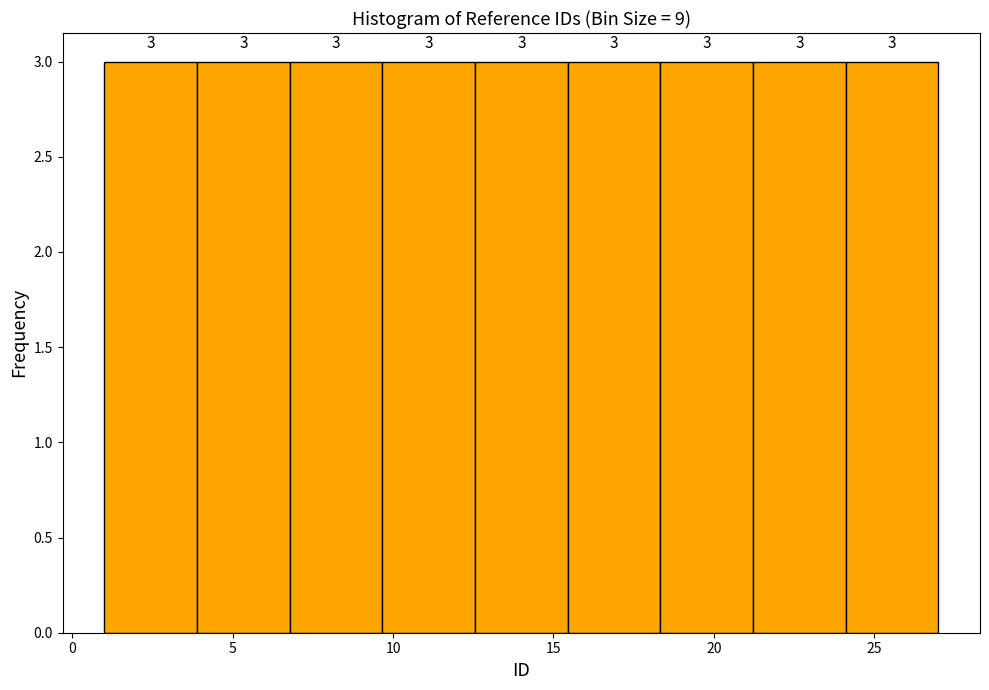

Reading left to right, list every bar in this chart as the range it spans on the x-axis followed by its height. The bar edges are not printed on the chart, so give them approximately, as read against the axis.

1.0 to 4.0: 3
4.0 to 7.0: 3
7.0 to 9.5: 3
9.5 to 12.5: 3
12.5 to 15.5: 3
15.5 to 18.5: 3
18.5 to 21.0: 3
21.0 to 24.0: 3
24.0 to 27.0: 3